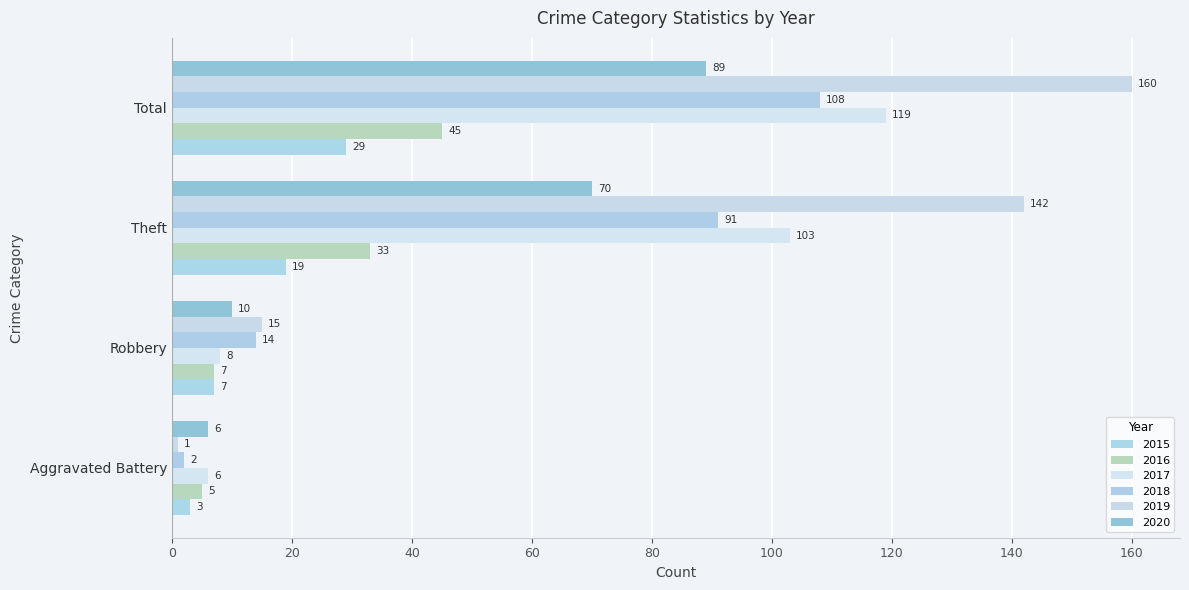

How many values in the 2019 series are below 142?

2